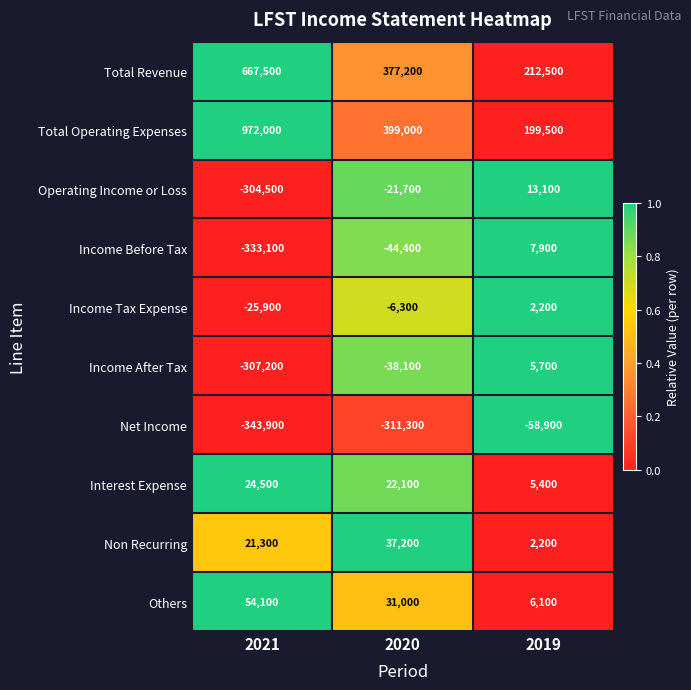

Reading left to right, list all the values displayed in this chart.

Total Revenue: 667500	377200	212500
Total Operating Expenses: 972000	399000	199500
Operating Income or Loss: -304500	-21700	13100
Income Before Tax: -333100	-44400	7900
Income Tax Expense: -25900	-6300	2200
Income After Tax: -307200	-38100	5700
Net Income: -343900	-311300	-58900
Interest Expense: 24500	22100	5400
Non Recurring: 21300	37200	2200
Others: 54100	31000	6100